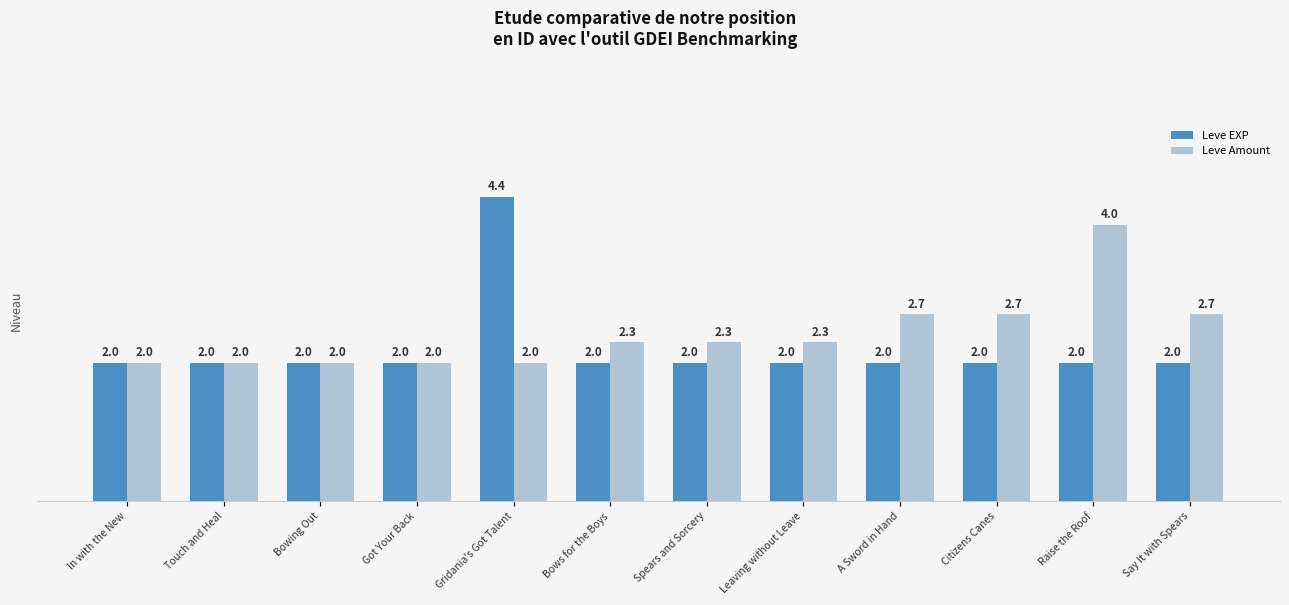

What is the sum of all Leve Amount values?

29.0